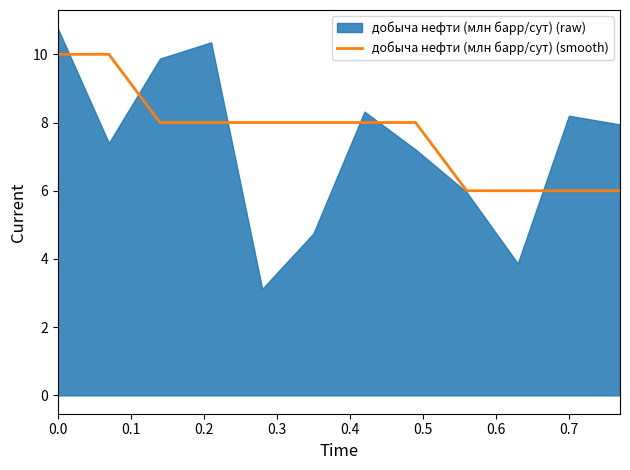

Is it true that добыча нефти (млн барр/сут) (smooth) equals 10 at 0.0?

True